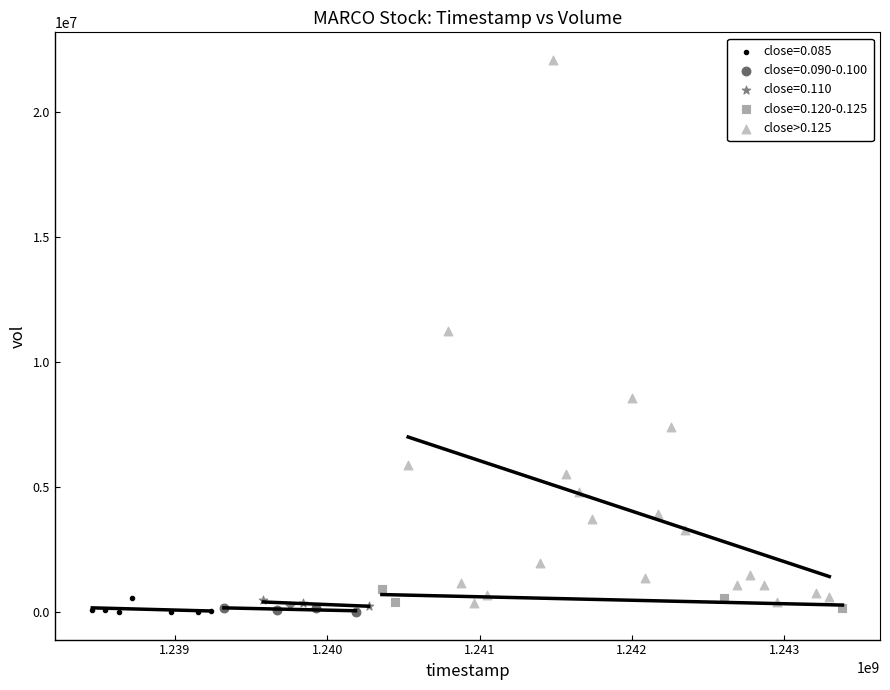

Which series reaches the maximum Y coordinate?

close>0.125